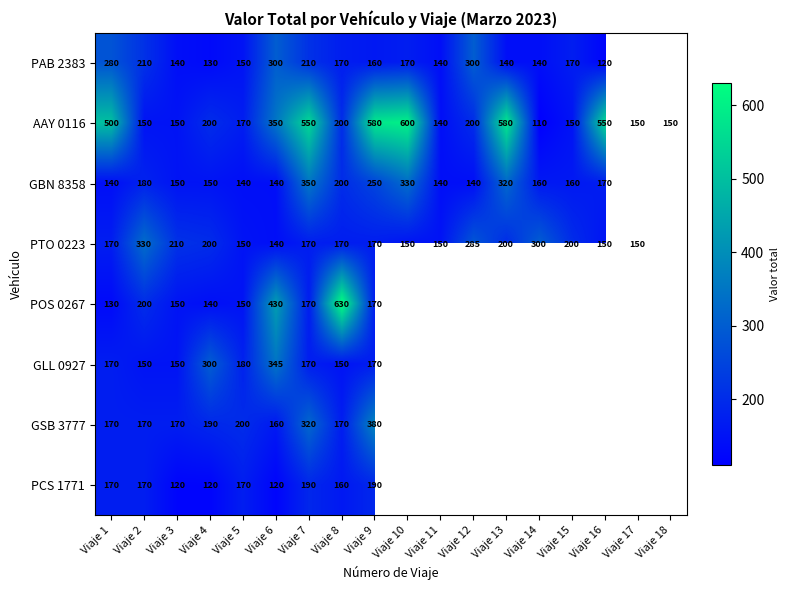

What is the total value across all series at Viaje 8?

1850